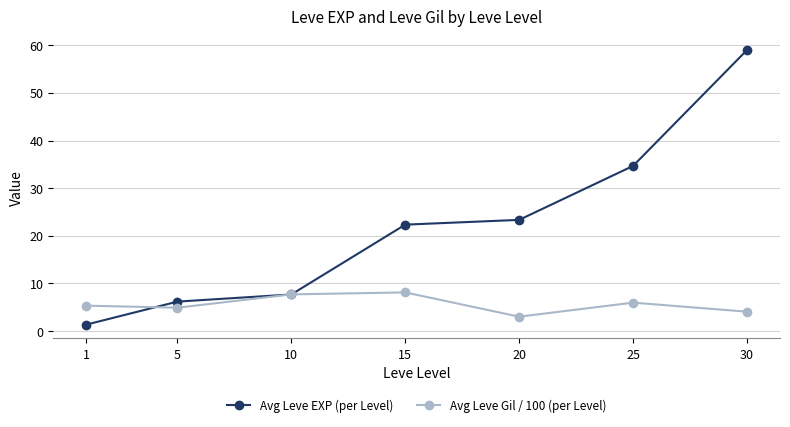

At how many categories does at least one series exceed 14?

4